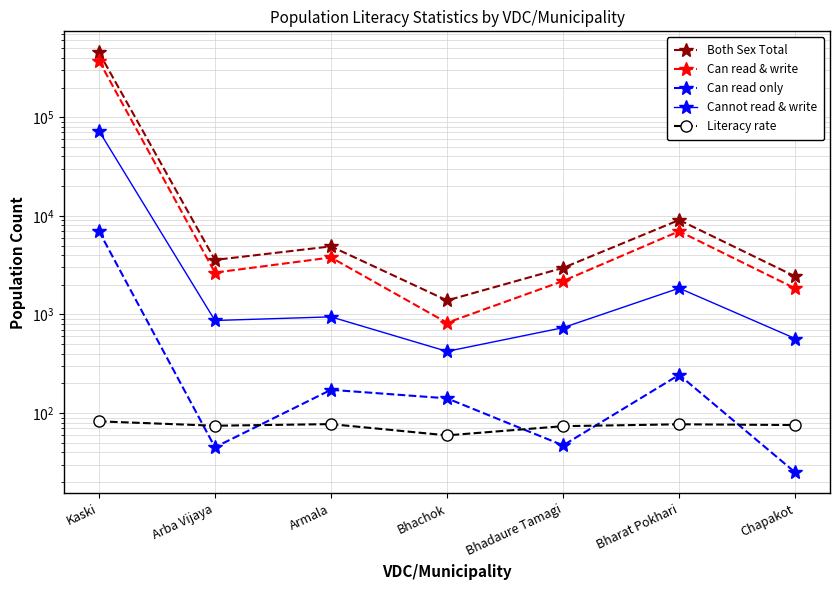

True or false: Literacy rate and Can read & write intersect in this chart.

False